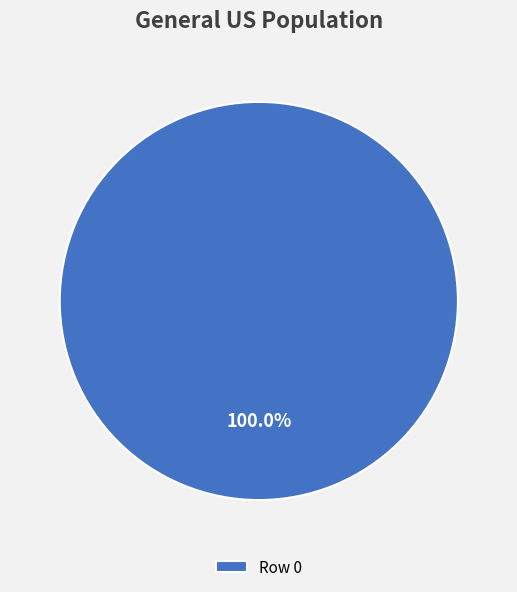

Which slice represents more than half of the pie?

Row 0